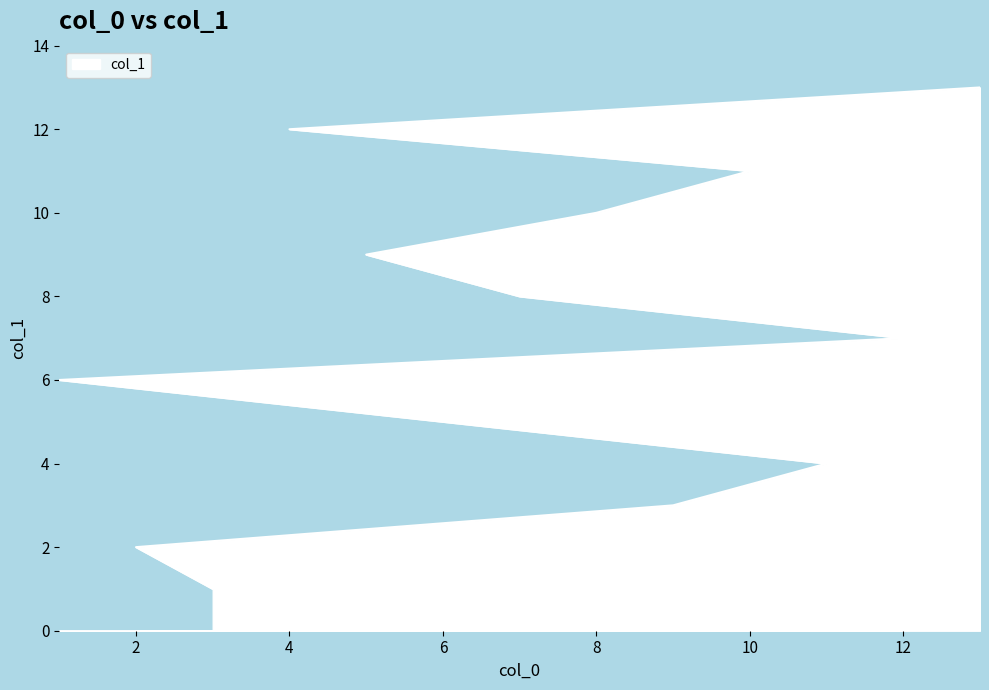

How many data points are less than 7?

6